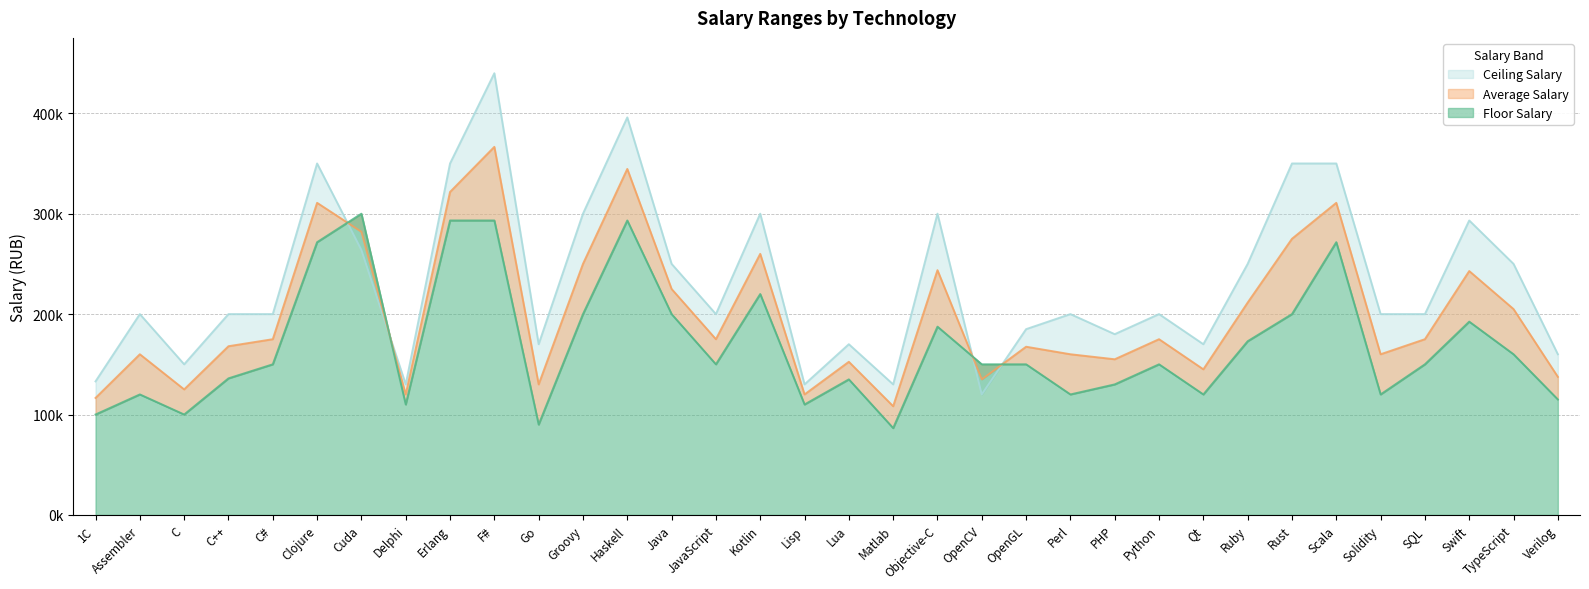

Reading left to right, extract all data points from this chart.

Floor Salary: 1С=100000	Assembler=120000	C=100000	C++=136000	C#=150000	Clojure=271625	Cuda=300000	Delphi=110000	Erlang=293250	F#=293250	Go=90000	Groovy=200000	Haskell=293250	Java=200000	JavaScript=150000	Kotlin=220000	Lisp=110000	Lua=135000	Matlab=86487	Objective-C=187500	OpenCV=150000	OpenGL=150000	Perl=120000	PHP=130000	Python=150000	Qt=120000	Ruby=172975	Rust=200000	Scala=271625	Solidity=120000	SQL=150000	Swift=192500	TypeScript=160000	Verilog=115000
Average Salary: 1С=116500	Assembler=160000	C=125000	C++=168000	C#=175000	Clojure=310812	Cuda=281962	Delphi=120000	Erlang=321625	F#=366562	Go=130000	Groovy=250000	Haskell=344568	Java=225000	JavaScript=175000	Kotlin=260000	Lisp=120000	Lua=152500	Matlab=108243	Objective-C=243750	OpenCV=135000	OpenGL=167500	Perl=160000	PHP=155000	Python=175000	Qt=145000	Ruby=211487	Rust=275000	Scala=310812	Solidity=160000	SQL=175000	Swift=242875	TypeScript=205000	Verilog=137500
Ceiling Salary: 1С=133000	Assembler=200000	C=150000	C++=200000	C#=200000	Clojure=350000	Cuda=263925	Delphi=130000	Erlang=350000	F#=439875	Go=170000	Groovy=300000	Haskell=395887	Java=250000	JavaScript=200000	Kotlin=300000	Lisp=130000	Lua=170000	Matlab=130000	Objective-C=300000	OpenCV=120000	OpenGL=185000	Perl=200000	PHP=180000	Python=200000	Qt=170000	Ruby=250000	Rust=350000	Scala=350000	Solidity=200000	SQL=200000	Swift=293250	TypeScript=250000	Verilog=160000